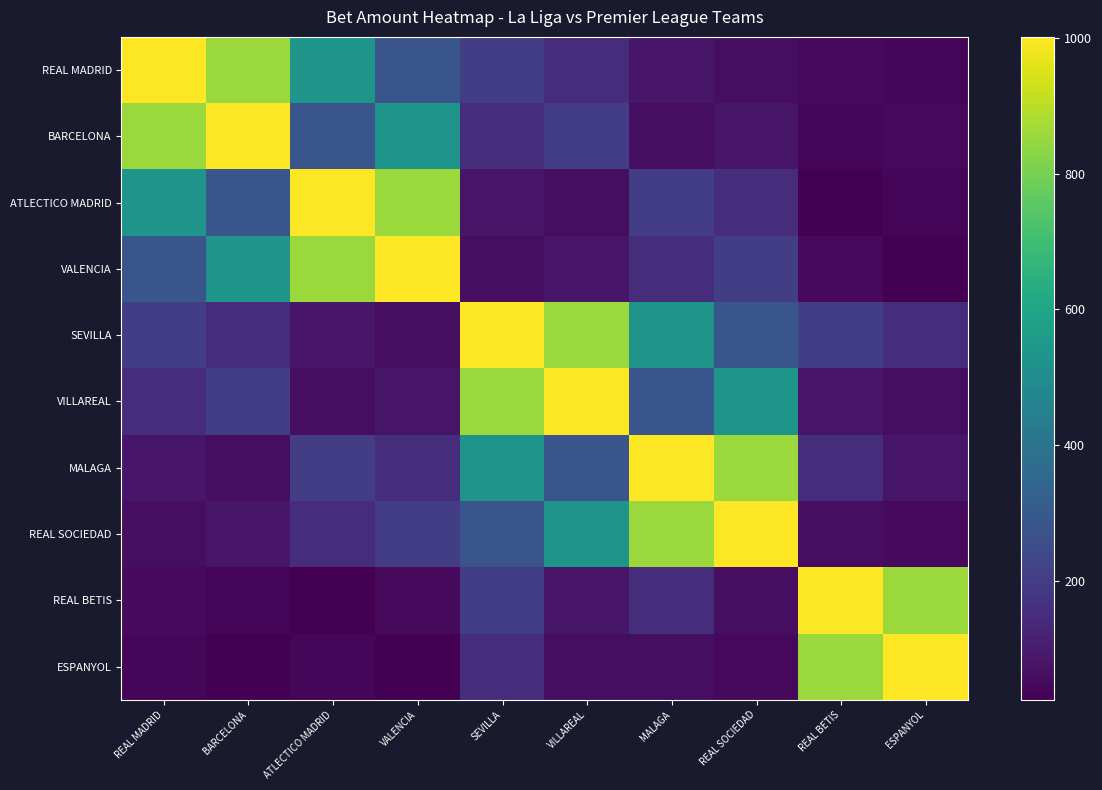

At which category does the chart reach its peak across all series?

REAL MADRID